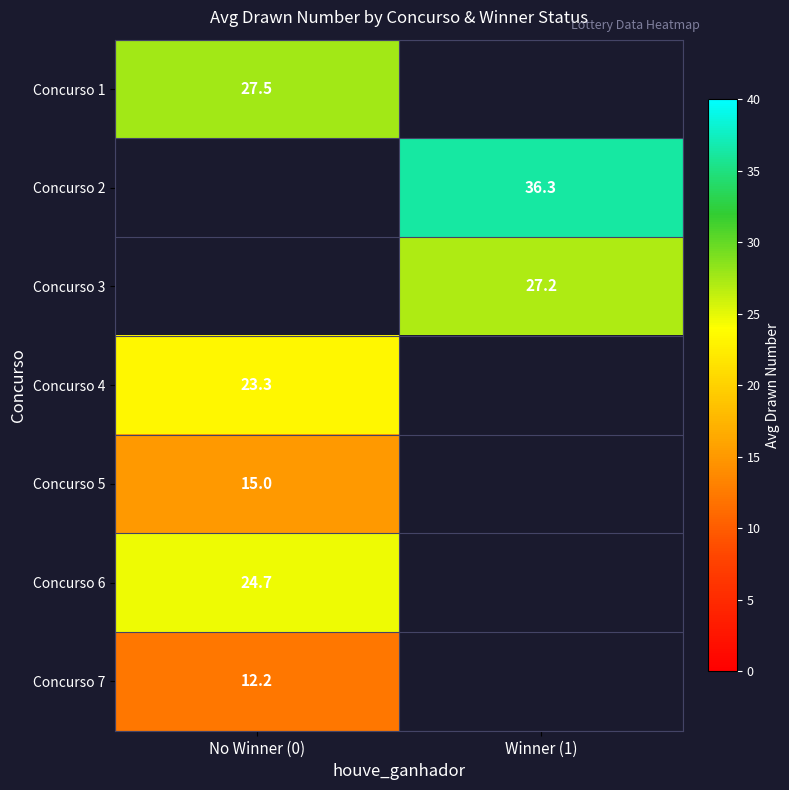

What is the spread (max minus min) of values at No Winner (0)?

15.2